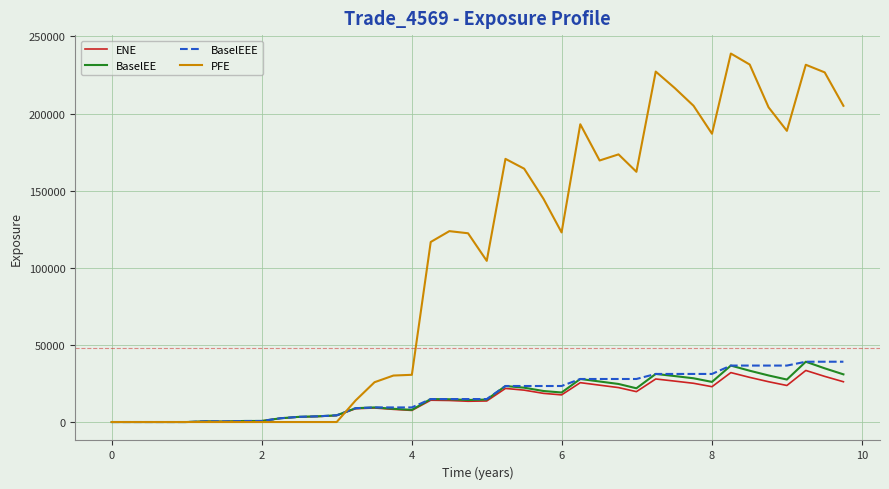

What is the maximum value shown in the chart?

238935.0